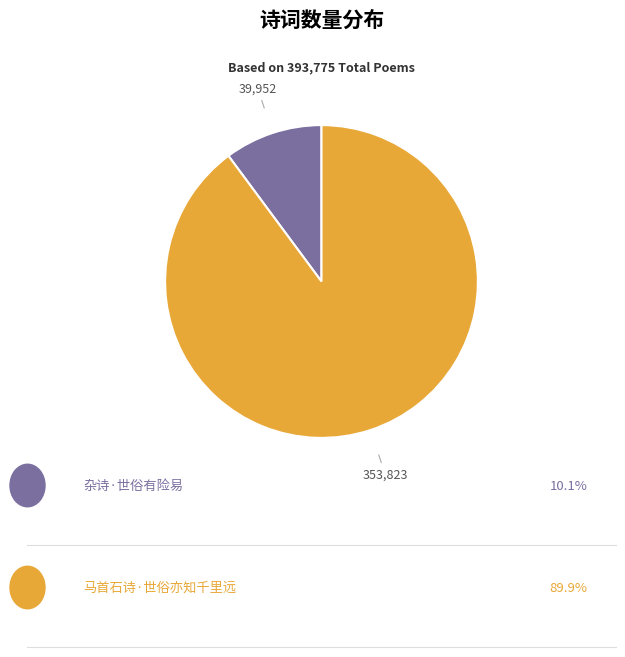

Count the number of slices in the pie.

2